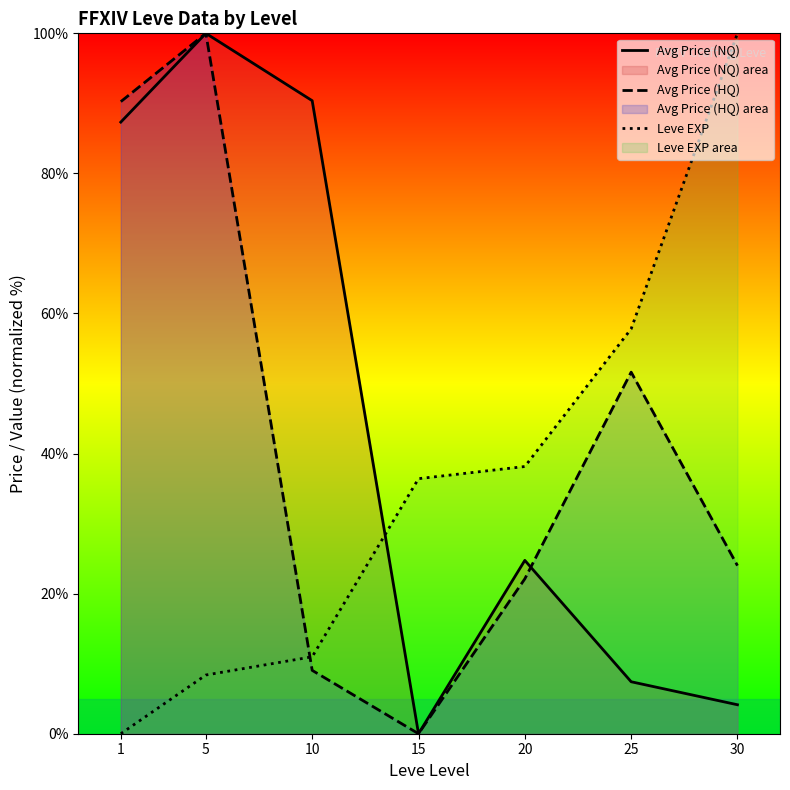

Reading right to left, transcribe all the data shown in this chart.

Avg Price (NQ): 30=4.1	25=7.4	20=24.7	15=0.0	10=90.4	5=100.0	1=87.3
Avg Price (HQ): 30=24.0	25=51.6	20=22.1	15=0.0	10=9.0	5=100.0	1=90.2
Leve EXP: 30=100.0	25=57.8	20=38.2	15=36.4	10=11.0	5=8.4	1=0.0